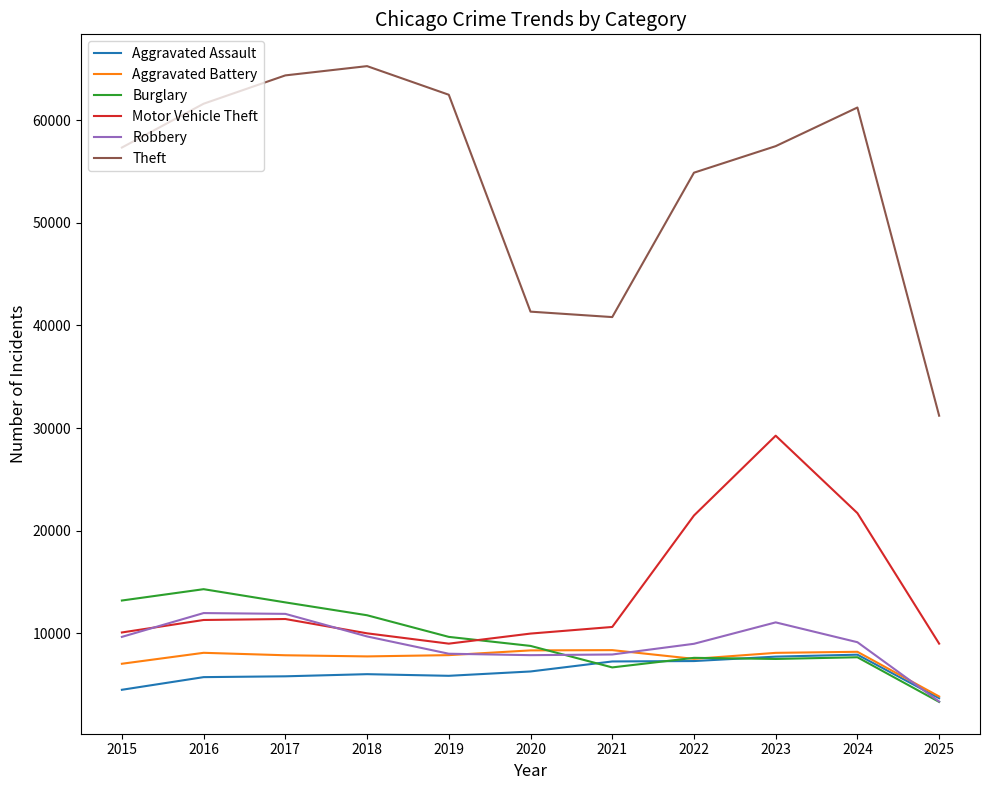

True or false: Burglary and Theft intersect in this chart.

False